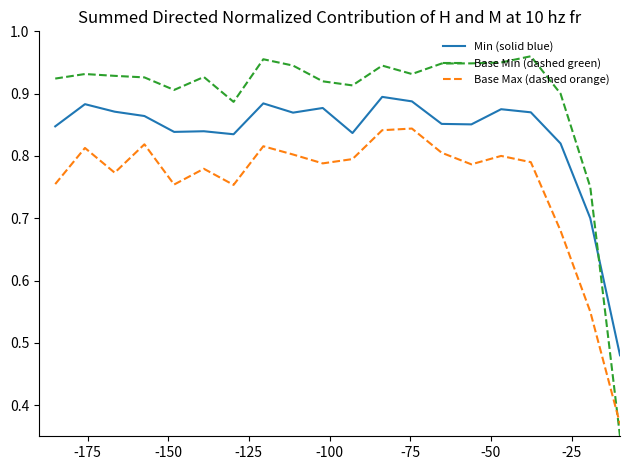

Which series has the largest total across all categories?

Base Min (dashed green)